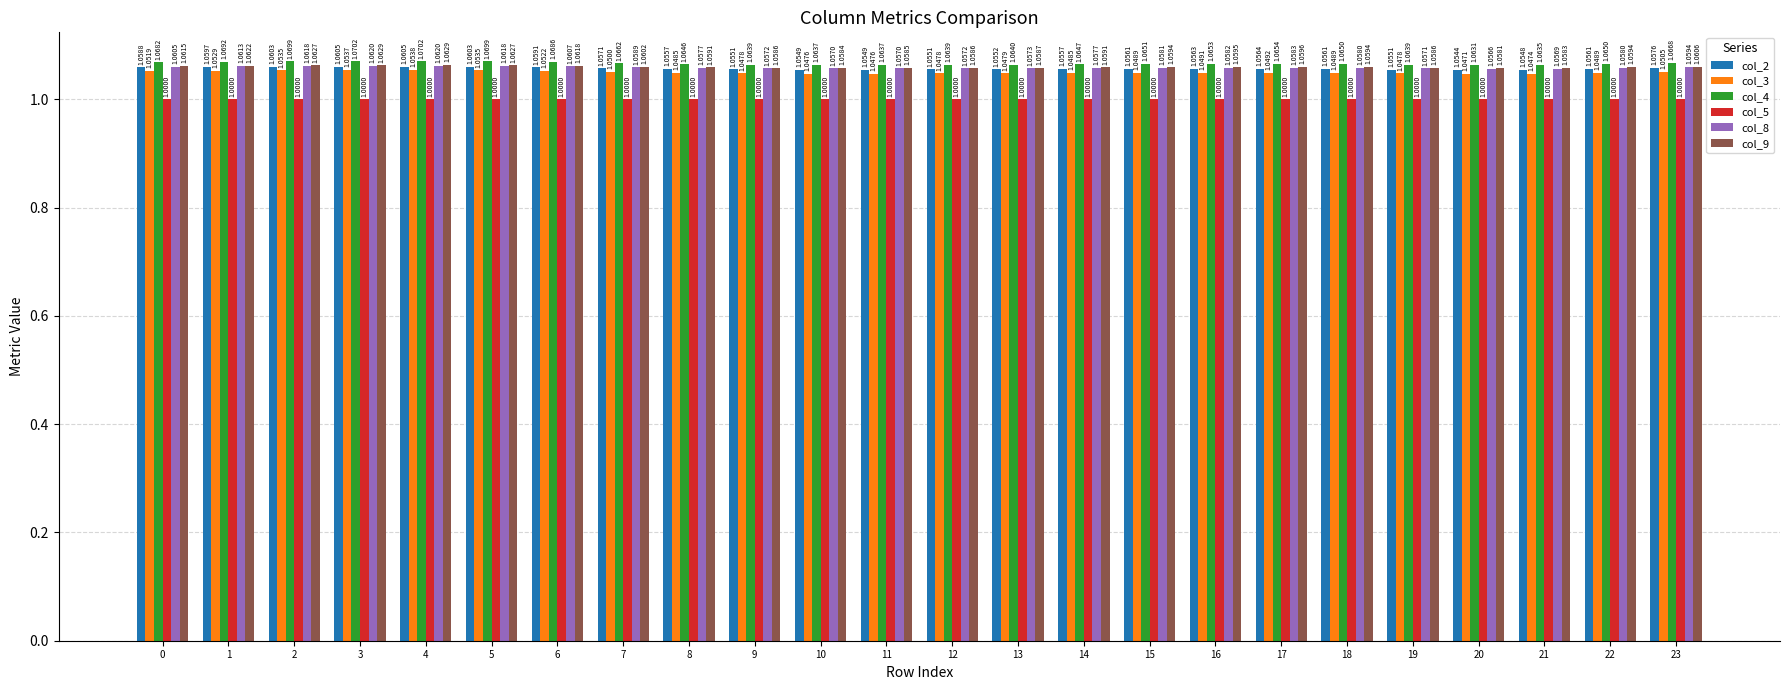

How many distinct data groups are displayed?

6